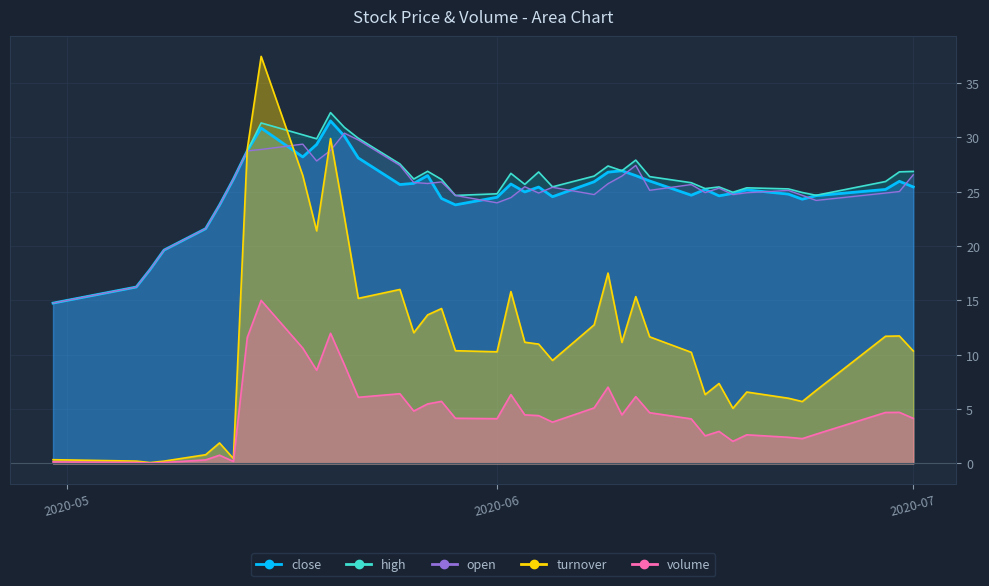

What is the label of the 11th point from the right?

2020-06-15